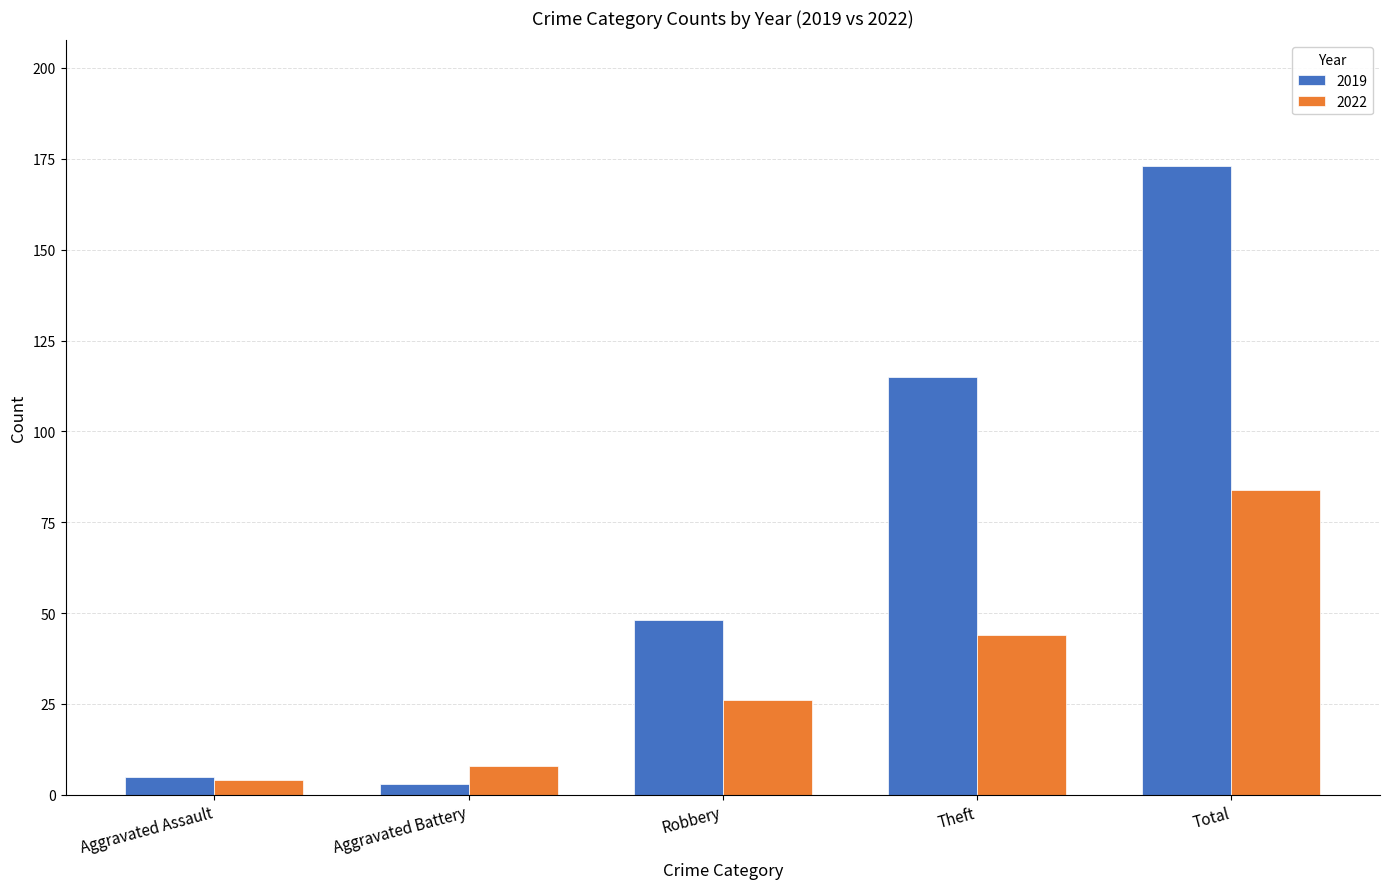

Which series has the largest range (max minus min)?

2019